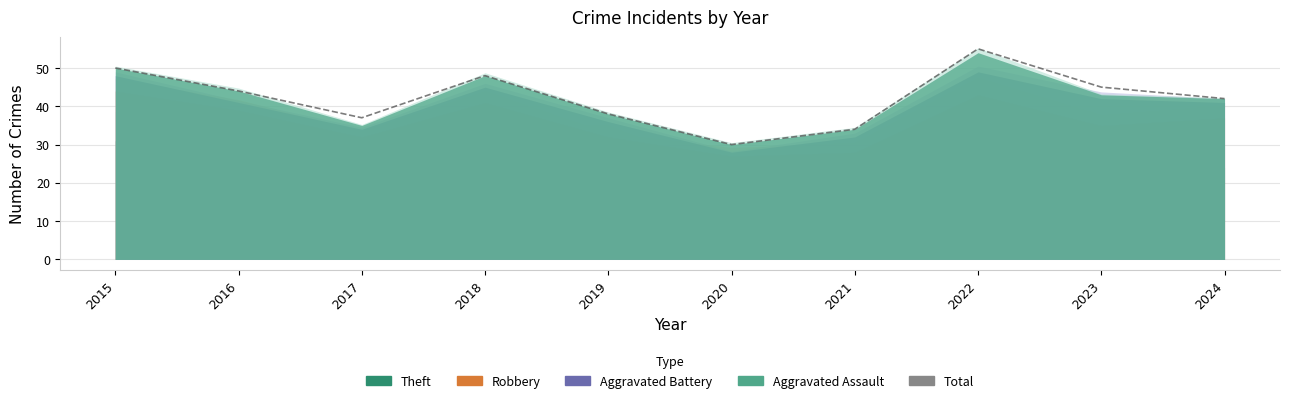

Rank the categories by value from highest to lowest.

2022, 2015, 2018, 2023, 2016, 2024, 2019, 2017, 2021, 2020